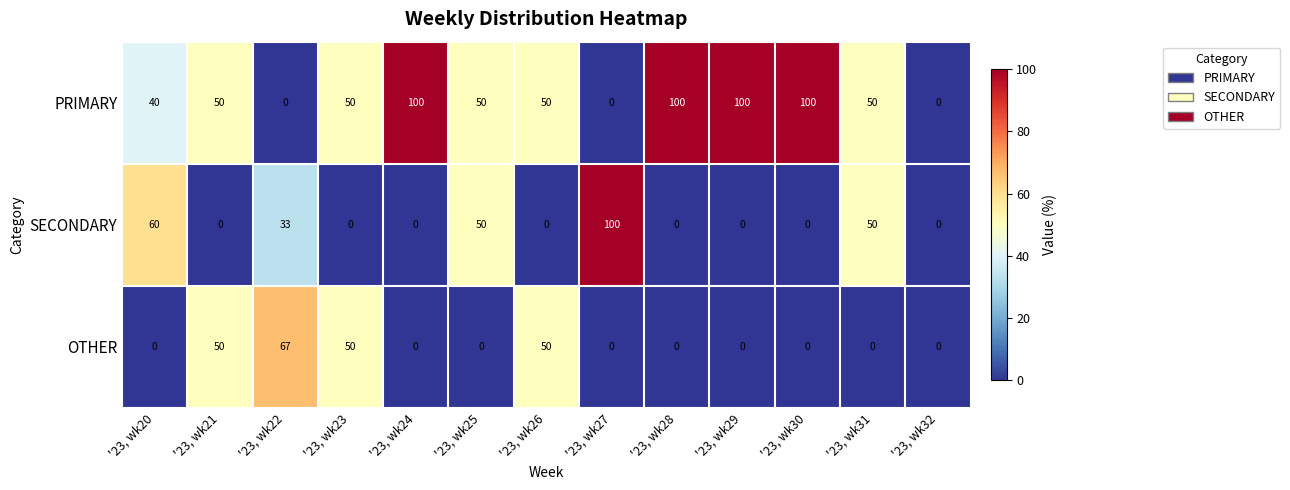

What is the difference between the maximum and minimum values in the PRIMARY series?

100